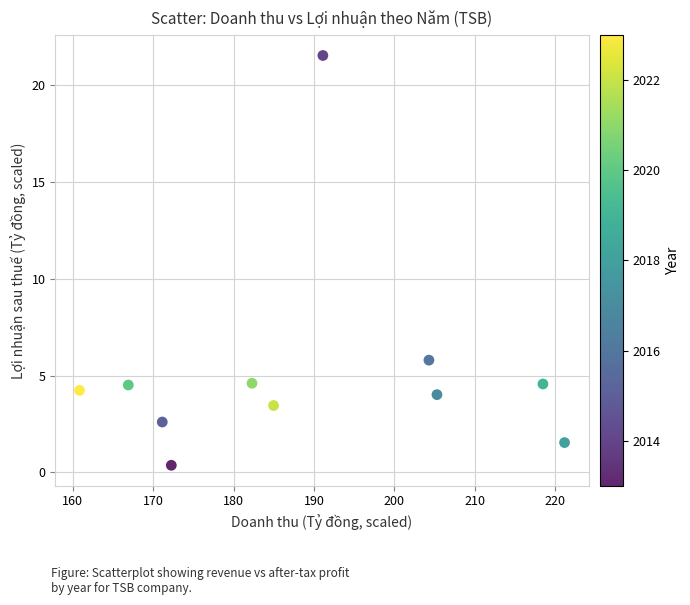

What is the average Y value?

5.2